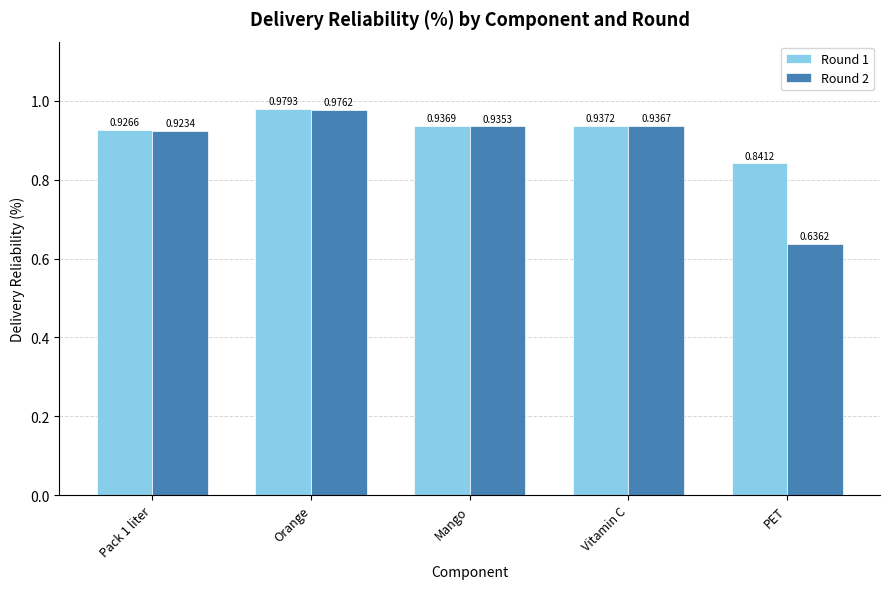

List the series in order of their overall mean, highest first.

Round 1, Round 2